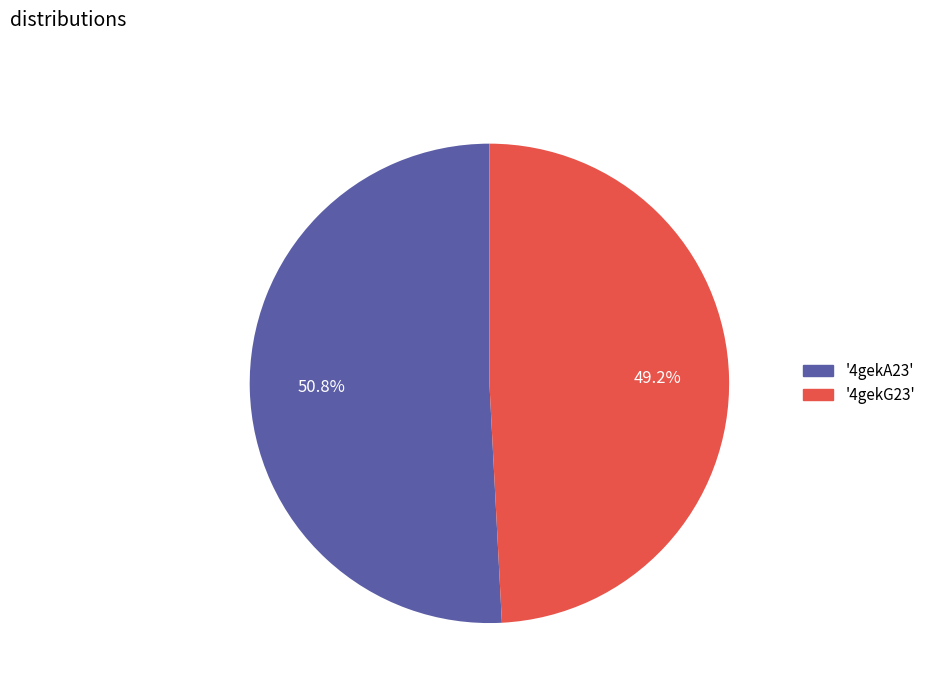

Is there a majority slice in this chart?

Yes